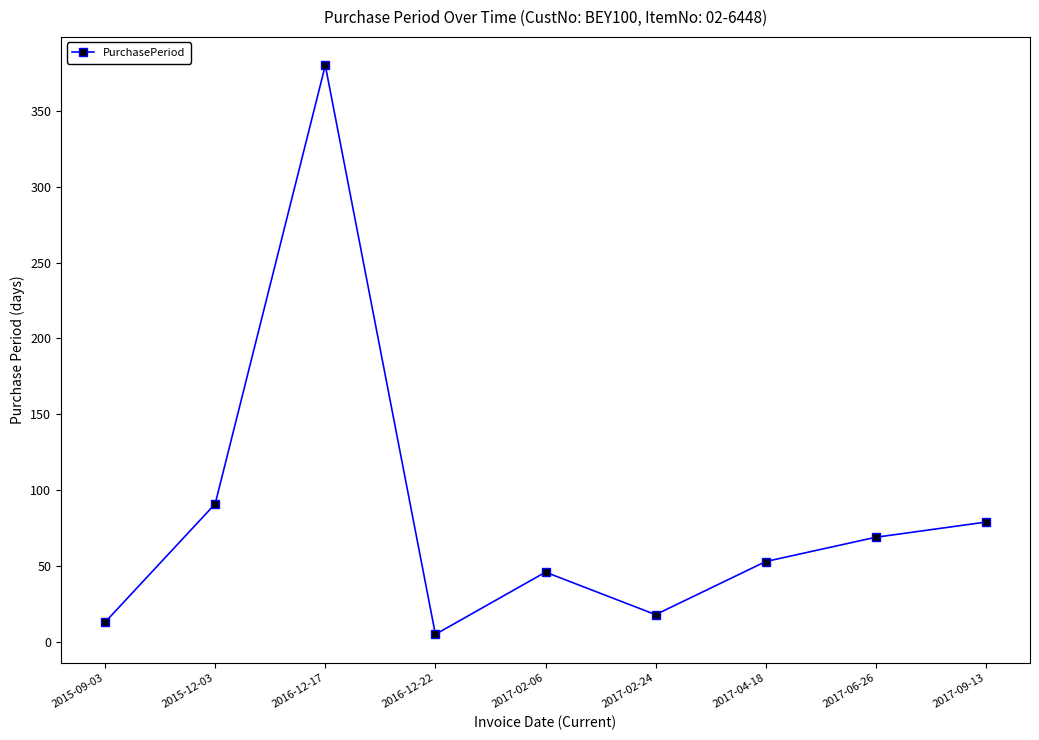

The value at 2016-12-22 is 5. True or false?

True